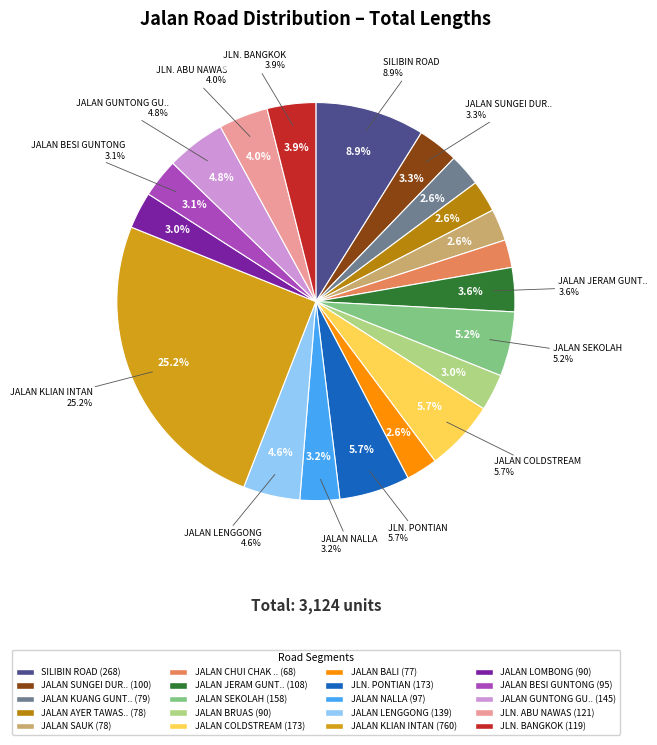

How many slices are in this pie chart?

20